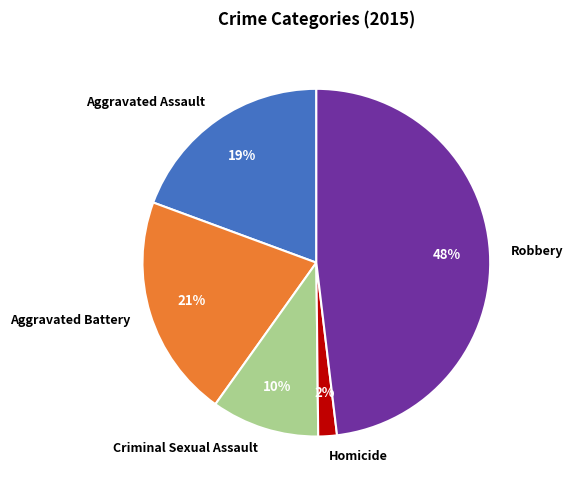

Which category has the biggest portion of the pie?

Robbery